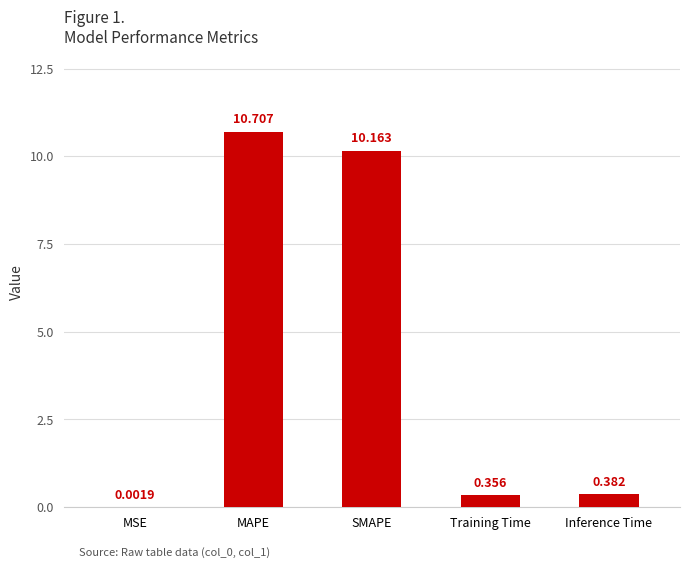

Between Inference Time and MSE, which is larger?

Inference Time